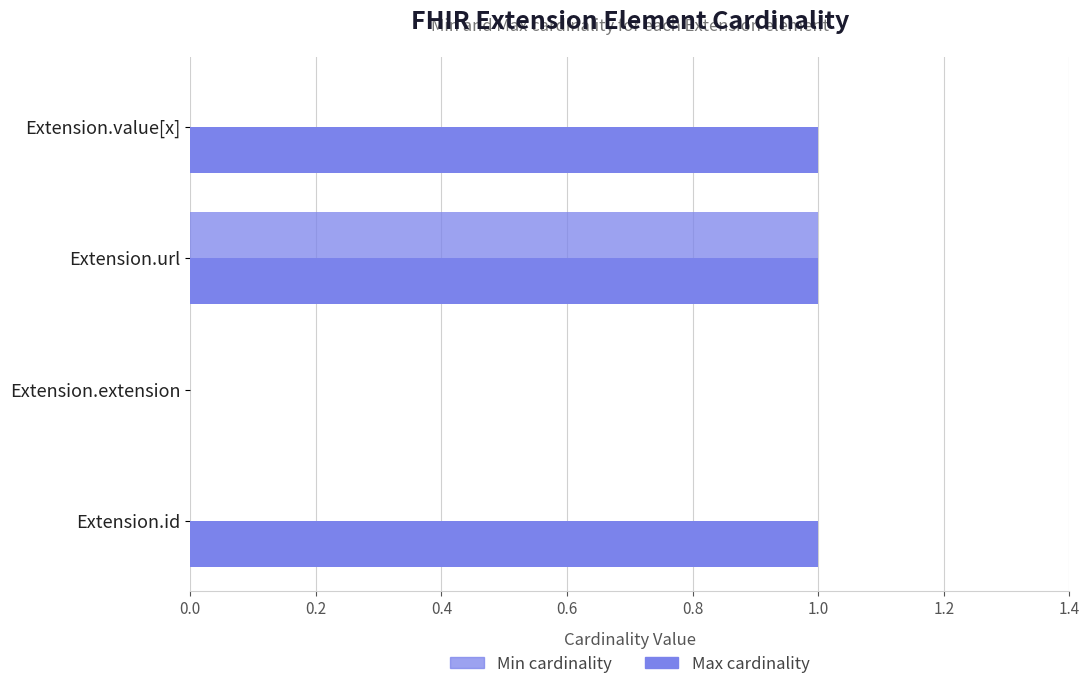

Count the number of categories in the chart.

4